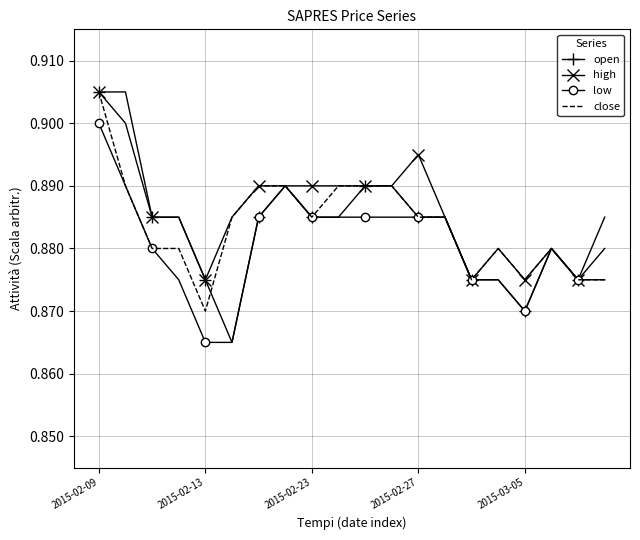

Which series has the largest range (max minus min)?

open